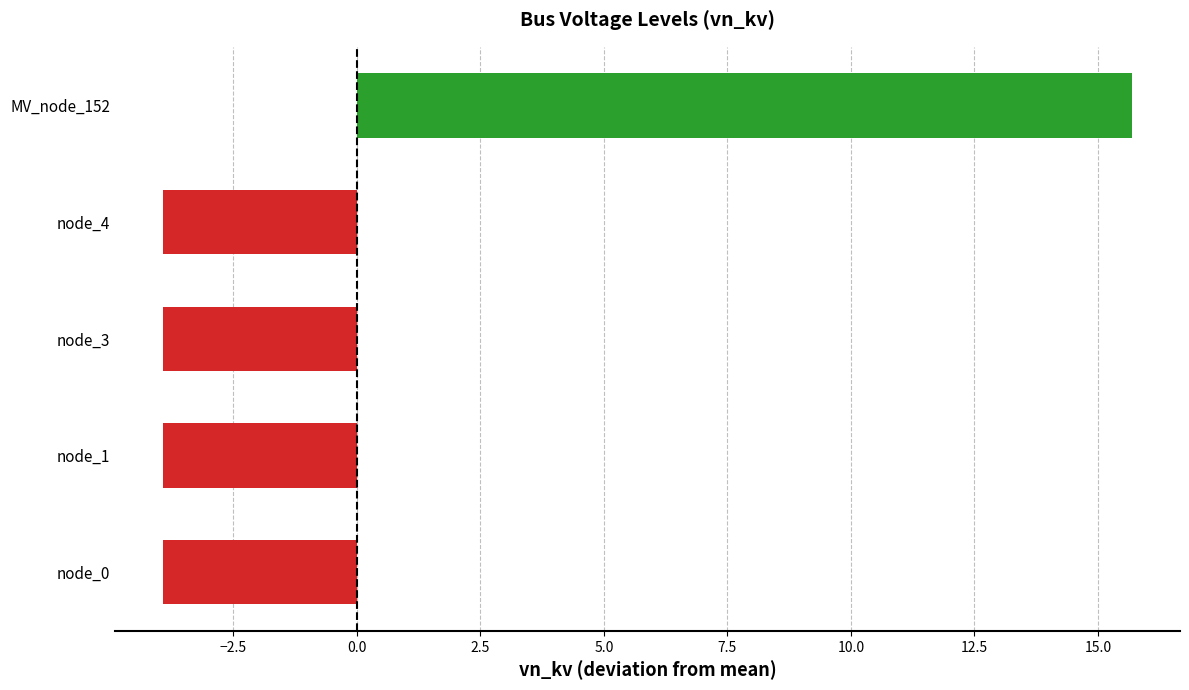

What is the difference between the maximum and minimum values?

19.6